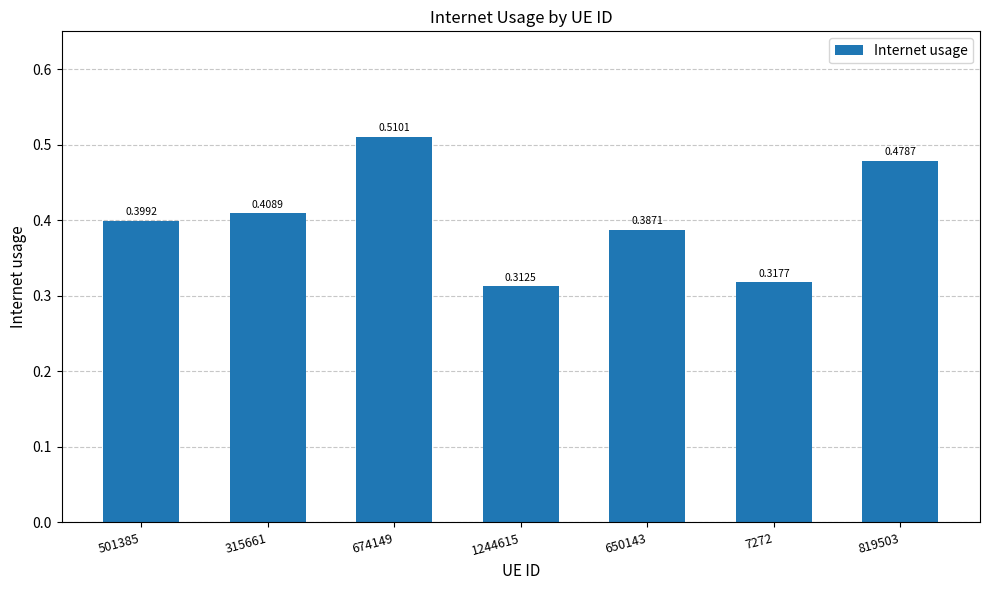

Which has a higher value, 7272 or 315661?

315661